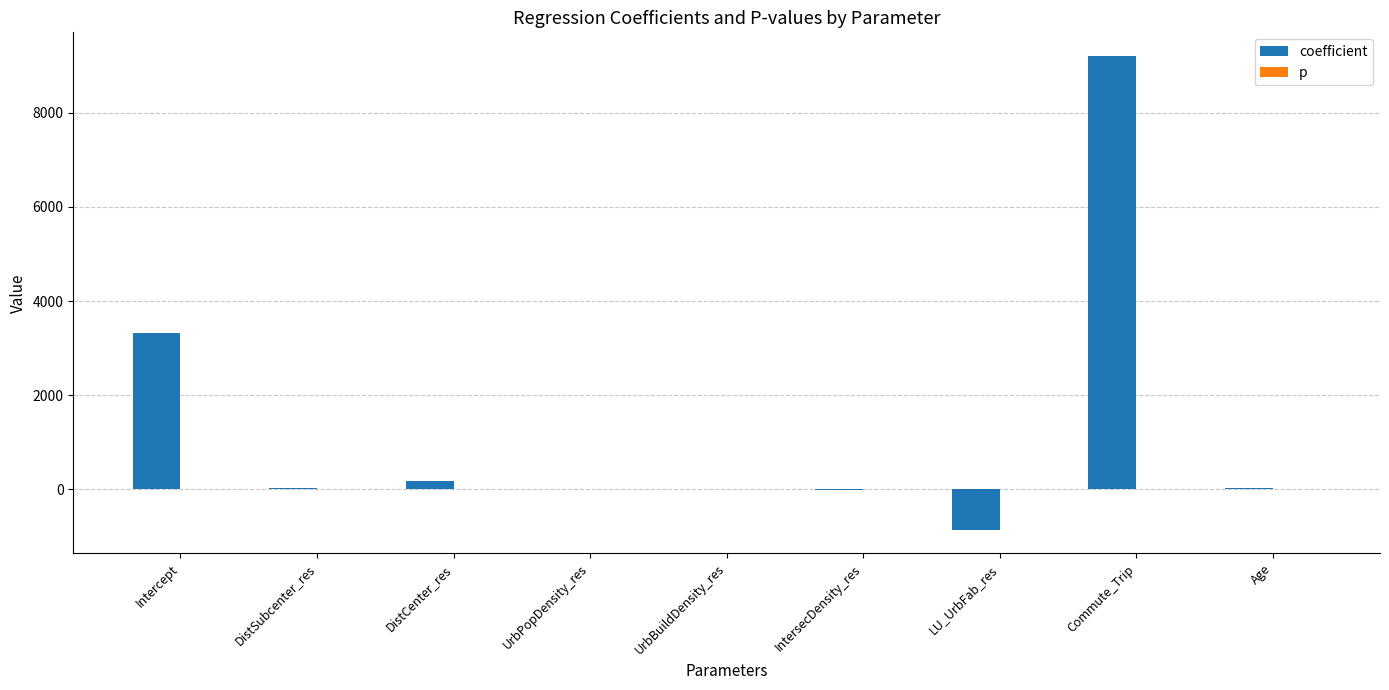

How many series are shown in this chart?

2